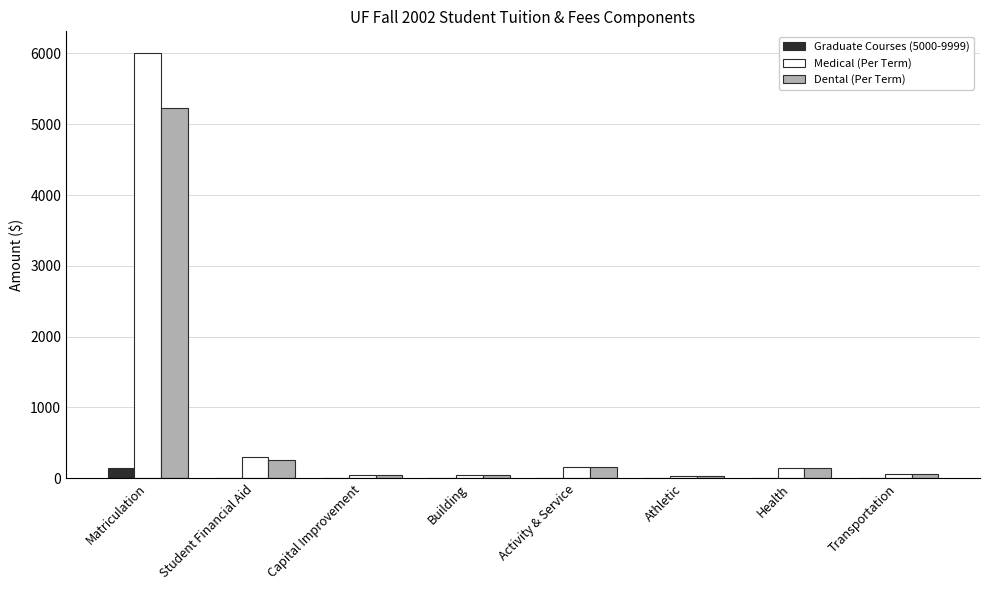

At which category is the sum across all series the highest?

Matriculation